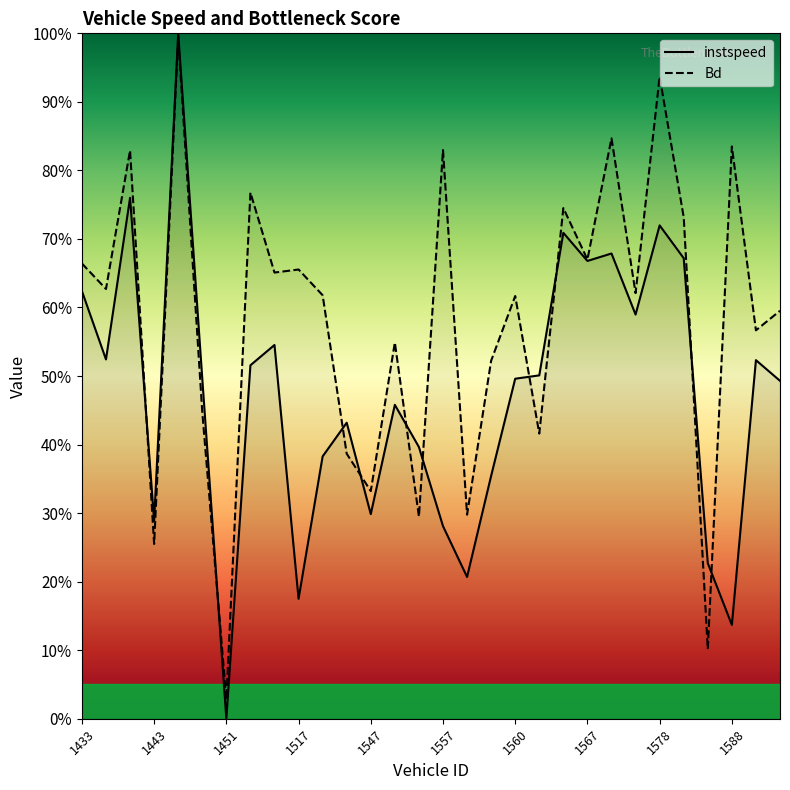

What is the value of the Bd point at the 16th from the left?

0.8